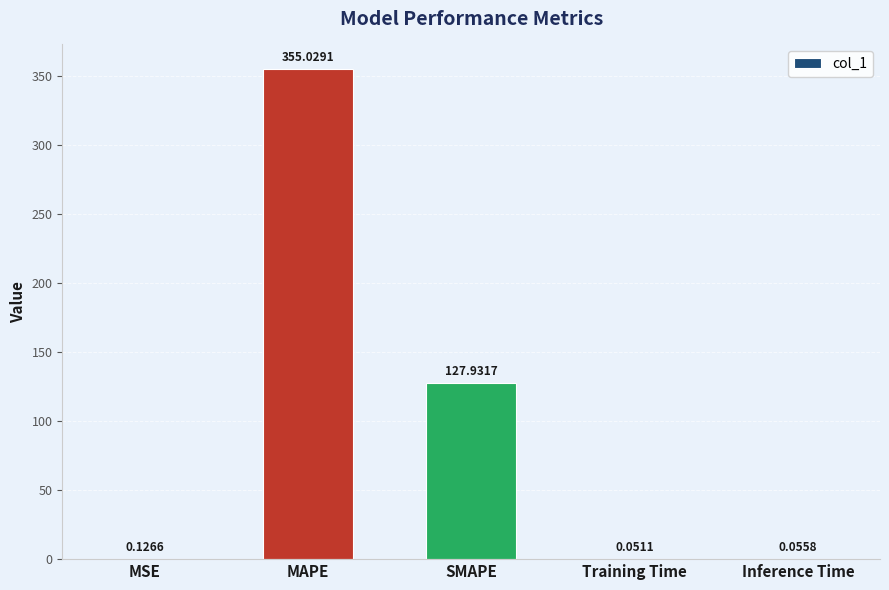

How many categories are shown in the chart?

5